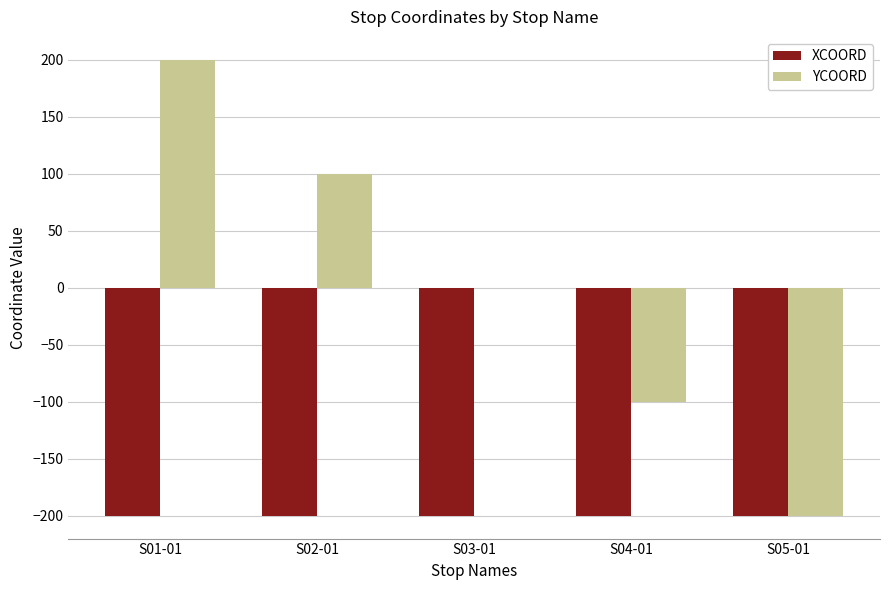

What are all the series names shown in the legend?

XCOORD, YCOORD